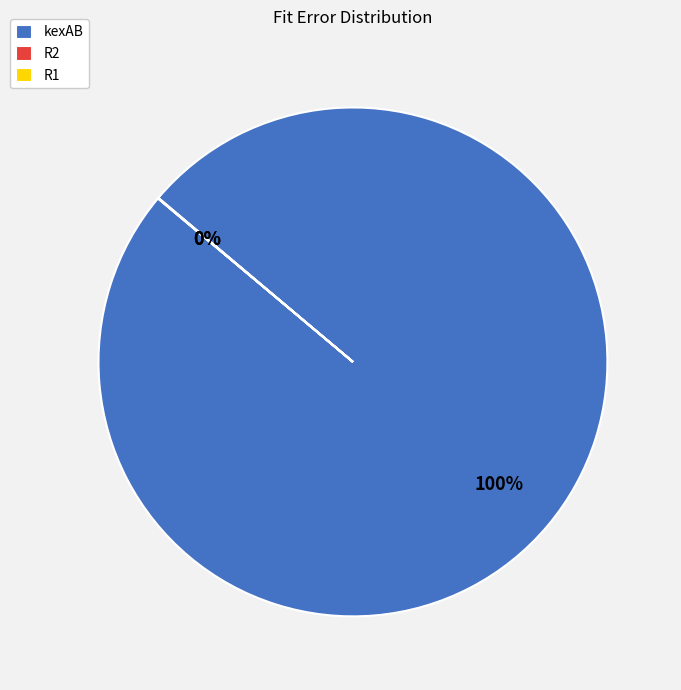

To the nearest percent, what is the difference between the largest and smallest slice percentages?

100%